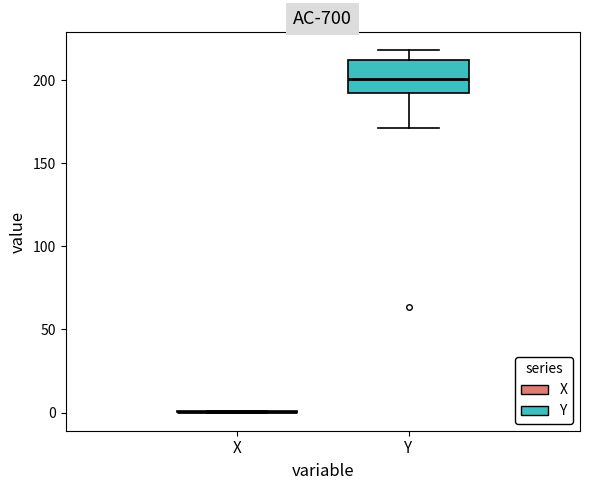

Reading left to right, read every box against the y-axis: the position of its median line, the range the box covers, and the ends of its whiskers. The values are not printed on the chart, so give them approximately, as read against the axis.

X: box collapsed to a line at 0, whiskers 0 to 0
Y: median 200, box 195 to 210, whiskers 170 to 220